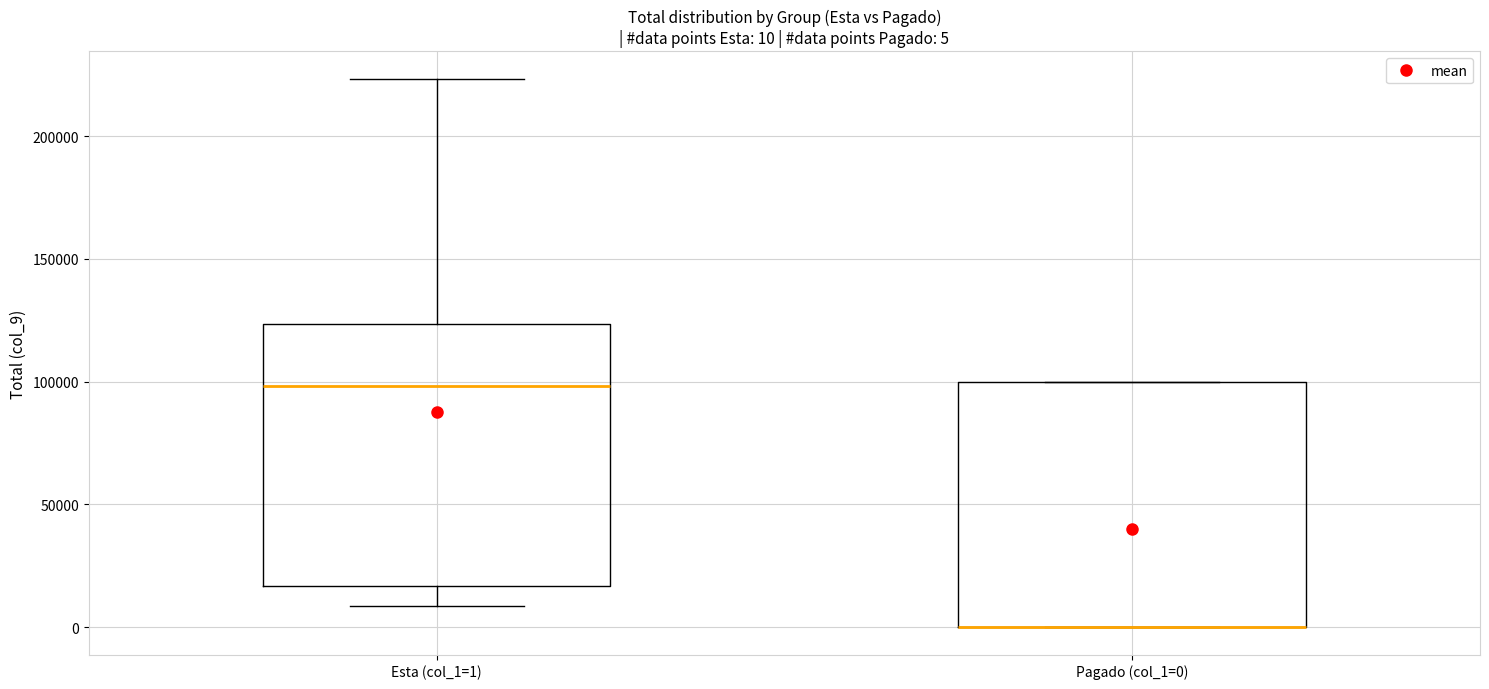

Which box is the tallest, from its lower edge to its upper edge?

Esta (col_1=1)